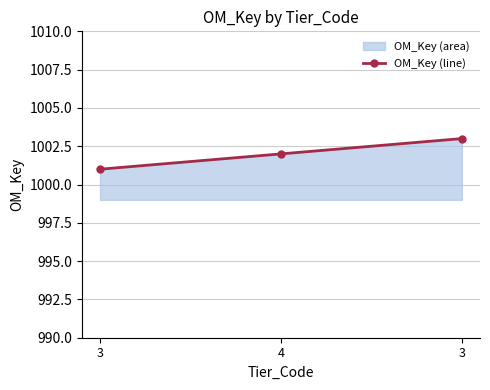

At which category does the chart reach its minimum across all series?

3